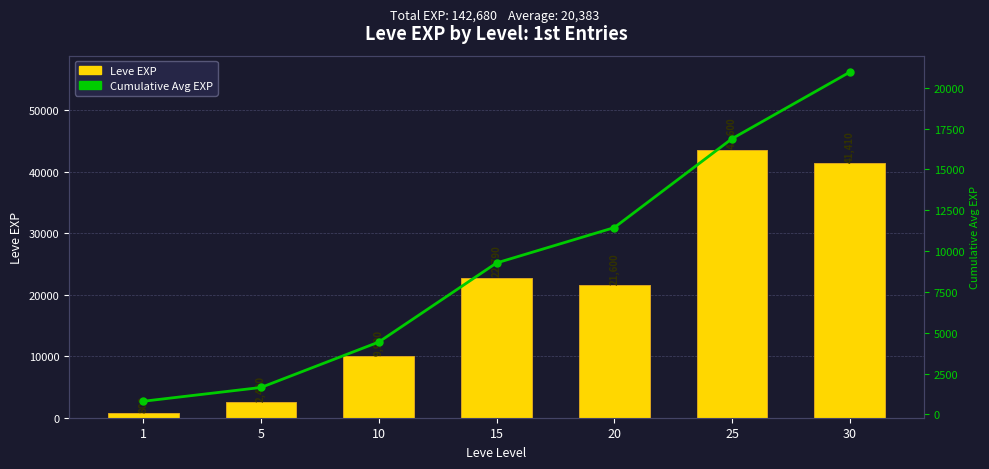

At how many categories does at least one series exceed 26024?

2